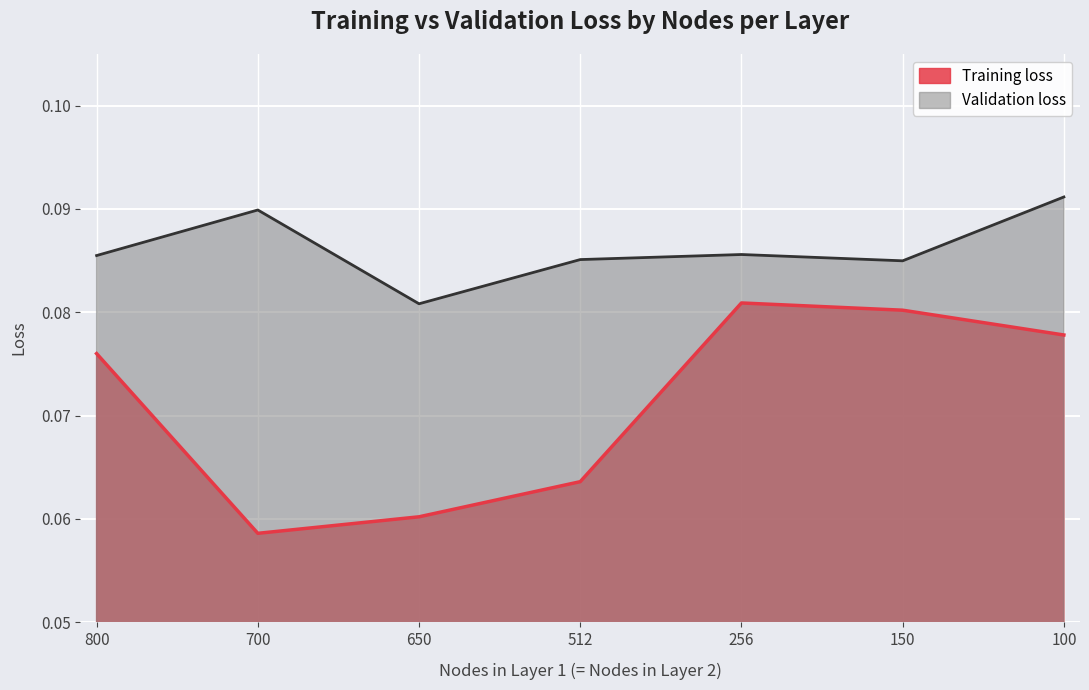

Is it true that Validation loss equals 0.1 at 100?

True